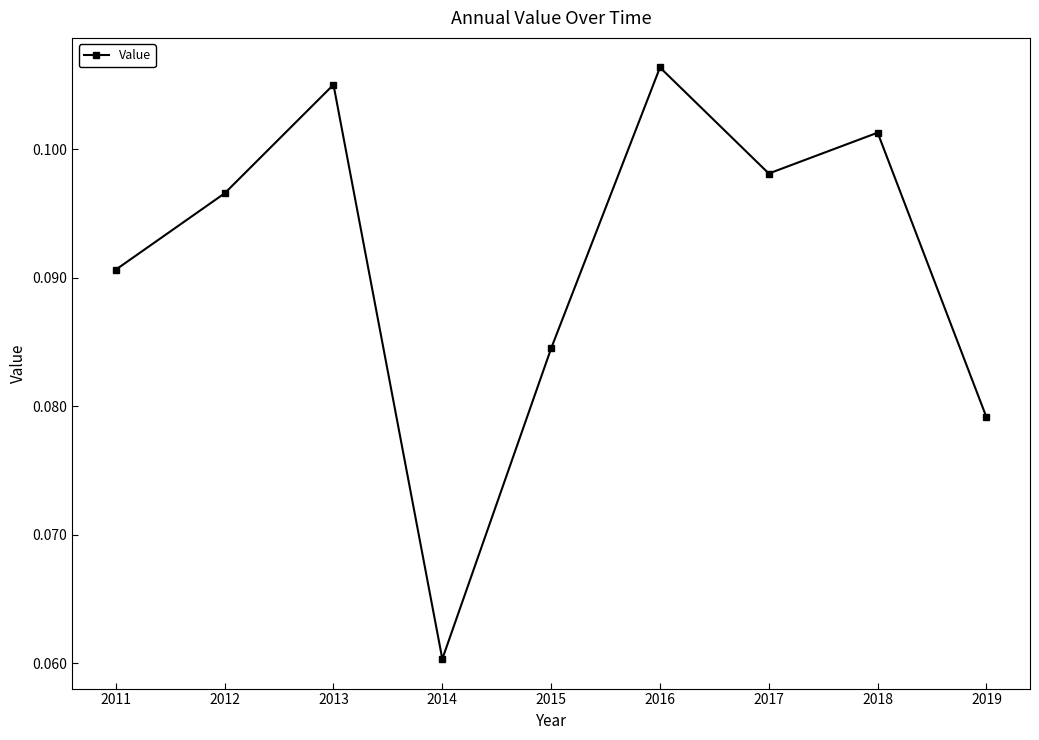

What is the sum of all values?

0.8